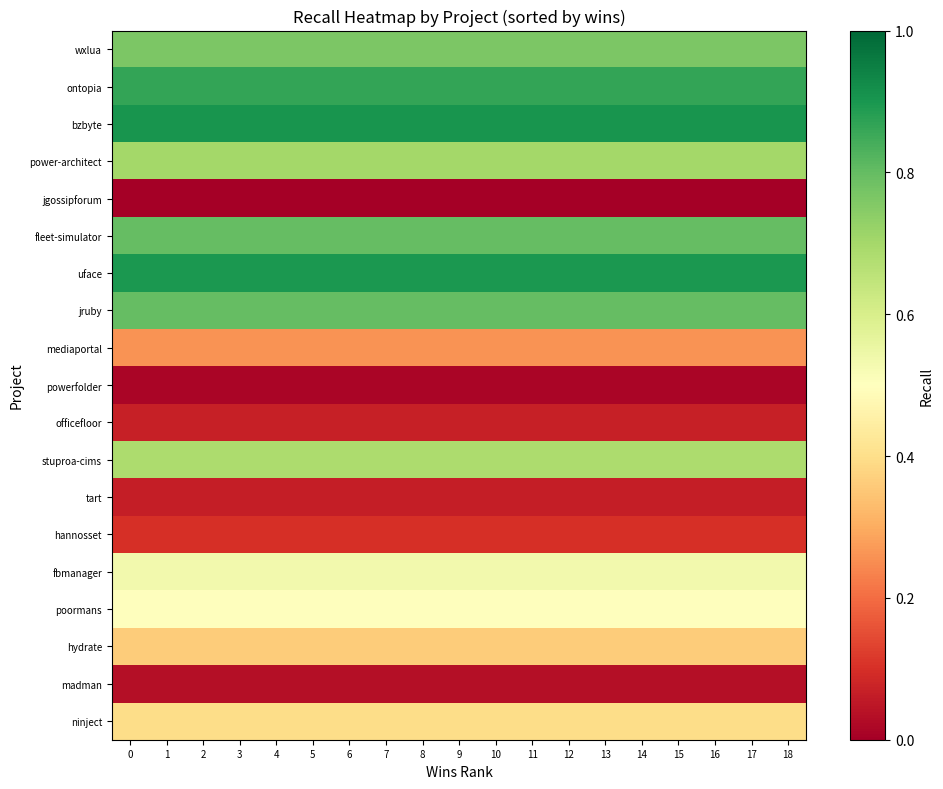

What is the total value across all series at 0?

8.8